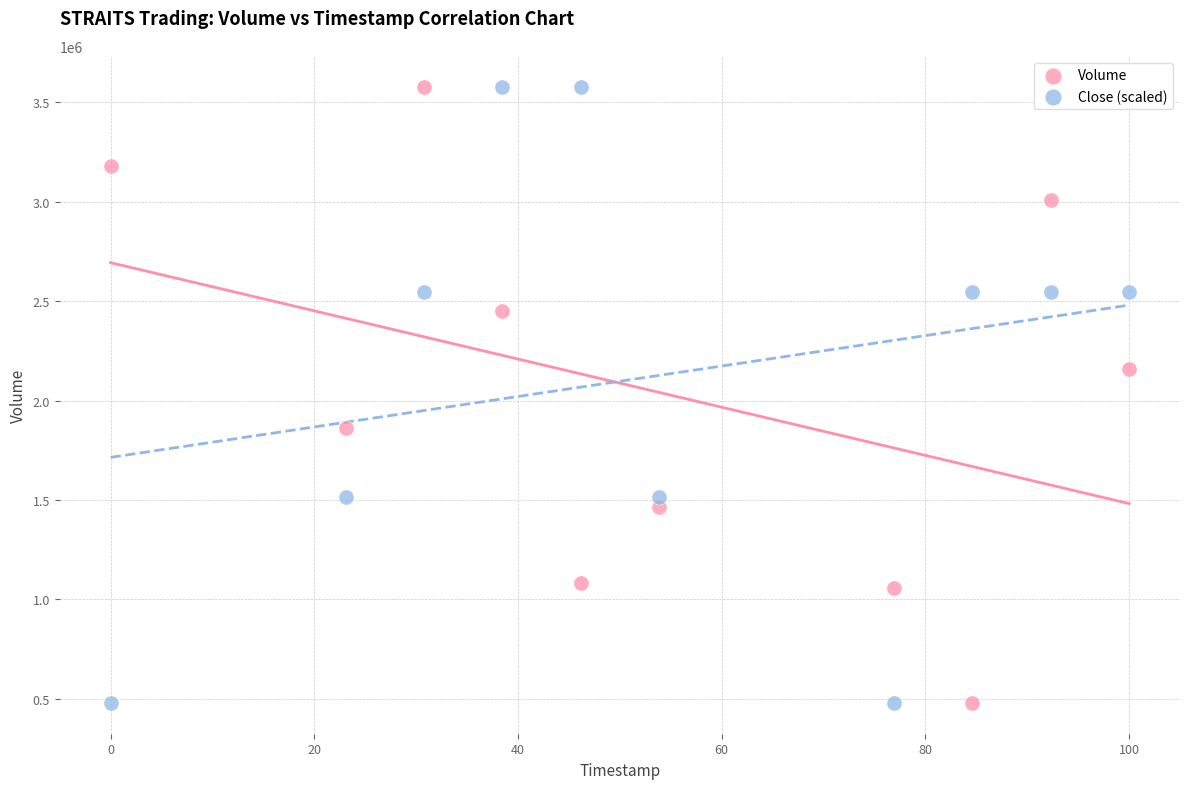

In the Volume series, what Y value is closest to 2029350?

2156900